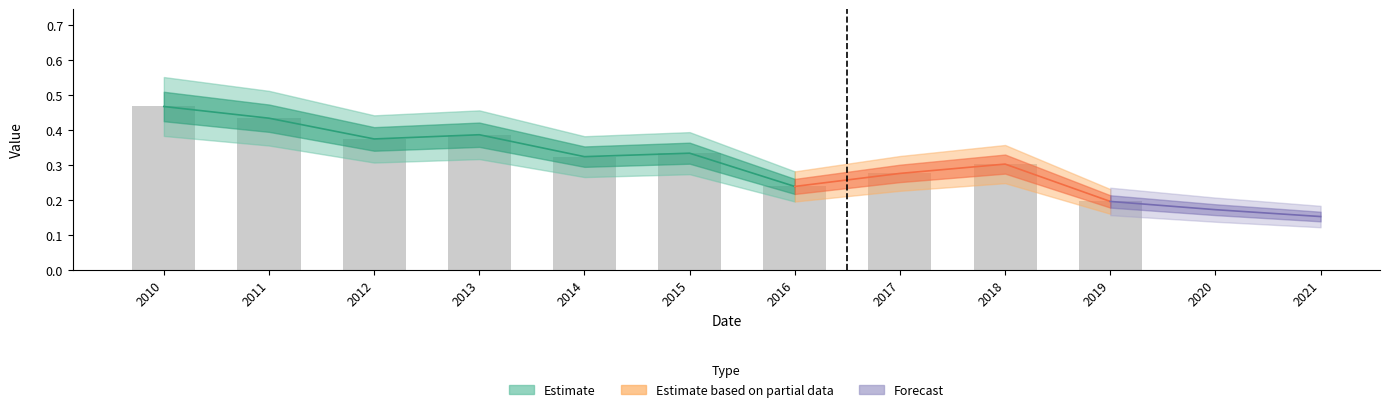

Count the values in the range 0 to 1.

10